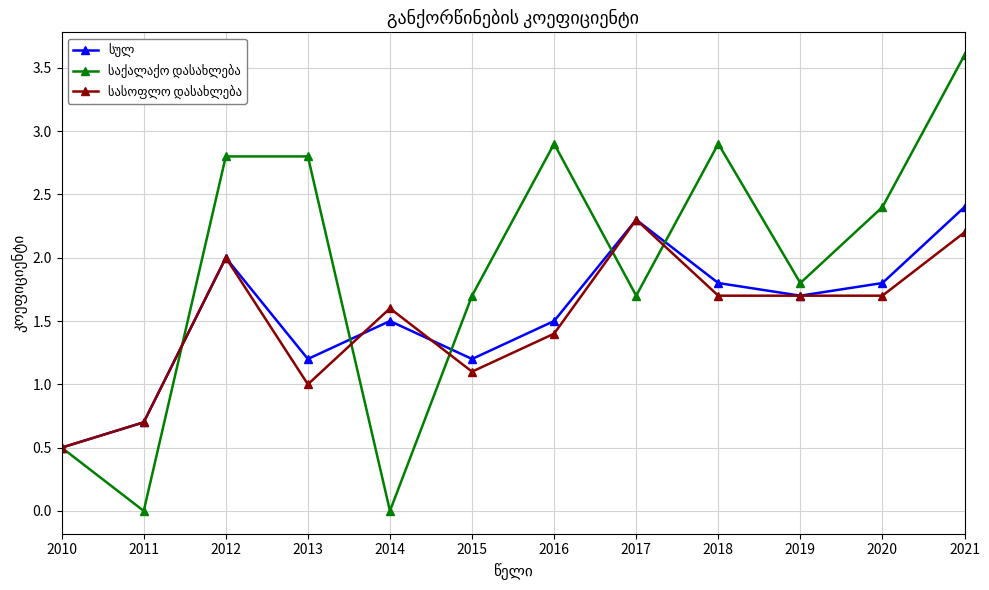

What is the spread (max minus min) of values at 2011?

0.7